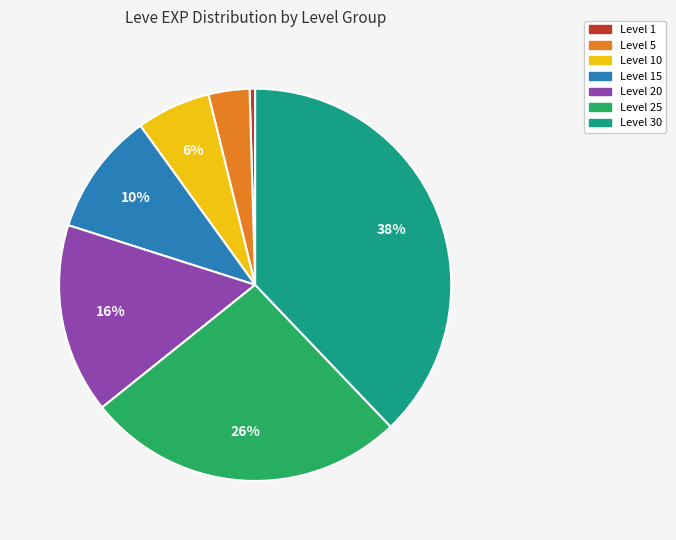

To the nearest percent, what is the average slice percentage?

14%